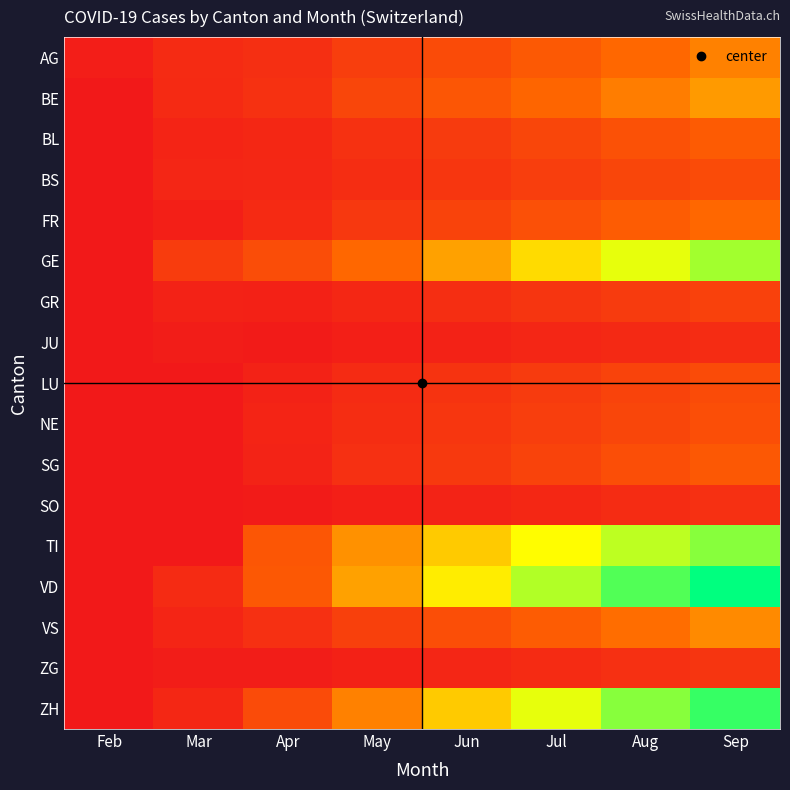

Reading right to left, list all the values displayed in this chart.

AG: Sep=110	Aug=95	Jul=78	Jun=62	May=45	Apr=27	Mar=22	Feb=6
BE: Sep=125	Aug=108	Jul=92	Jun=75	May=55	Apr=30	Mar=21	Feb=0
BL: Sep=80	Aug=68	Jul=55	Jun=42	May=30	Apr=18	Mar=14	Feb=0
BS: Sep=62	Aug=55	Jul=45	Jun=35	May=25	Apr=17	Mar=16	Feb=0
FR: Sep=95	Aug=82	Jul=67	Jun=52	May=38	Apr=21	Mar=8	Feb=0
GE: Sep=220	Aug=195	Jul=165	Jun=130	May=95	Apr=64	Mar=43	Feb=0
GR: Sep=50	Aug=42	Jul=34	Jun=26	May=18	Apr=10	Mar=11	Feb=0
JU: Sep=24	Aug=20	Jul=16	Jun=12	May=8	Apr=3	Mar=5	Feb=0
LU: Sep=62	Aug=52	Jul=42	Jun=32	May=22	Apr=12	Mar=0	Feb=0
NE: Sep=65	Aug=55	Jul=45	Jun=35	May=25	Apr=14	Mar=0	Feb=0
SG: Sep=77	Aug=65	Jul=52	Jun=40	May=28	Apr=13	Mar=0	Feb=0
SO: Sep=28	Aug=23	Jul=18	Jun=13	May=8	Apr=3	Mar=1	Feb=0
TI: Sep=230	Aug=210	Jul=185	Jun=155	May=120	Apr=75	Mar=0	Feb=0
VD: Sep=280	Aug=250	Jul=215	Jun=175	May=130	Apr=77	Mar=22	Feb=0
VS: Sep=115	Aug=98	Jul=82	Jun=65	May=48	Apr=28	Mar=15	Feb=0
ZG: Sep=34	Aug=28	Jul=22	Jun=16	May=10	Apr=5	Mar=5	Feb=0
ZH: Sep=260	Aug=230	Jul=195	Jun=155	May=110	Apr=61	Mar=18	Feb=0